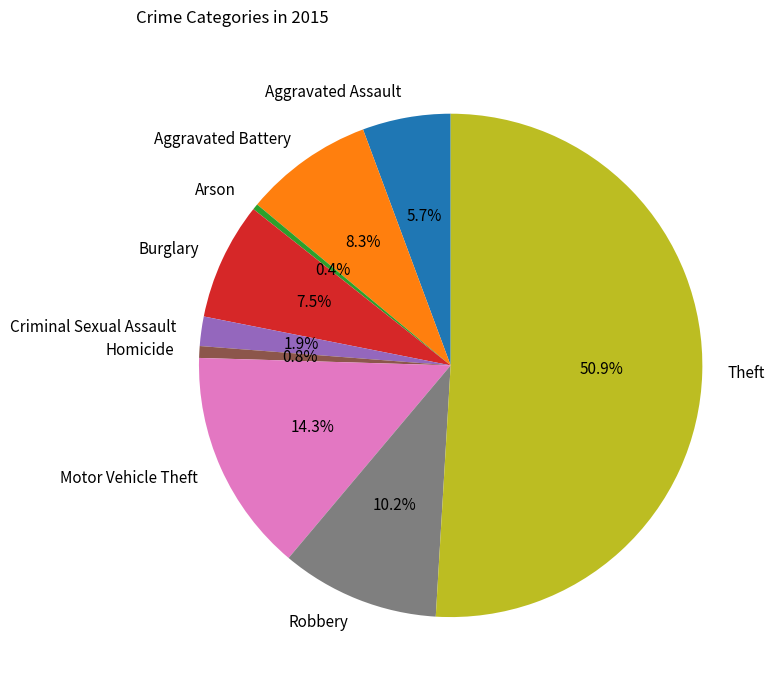

Which slice is the largest?

Theft